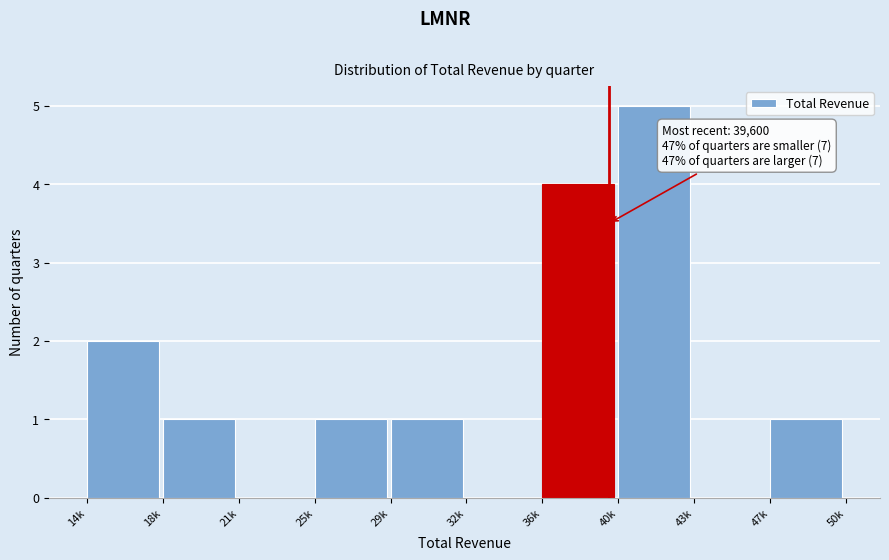

Reading left to right, transcribe all the data shown in this chart.

14k=2	18k=1	21k=0	25k=1	29k=1	32k=0	36k=4	40k=5	43k=0	47k=1